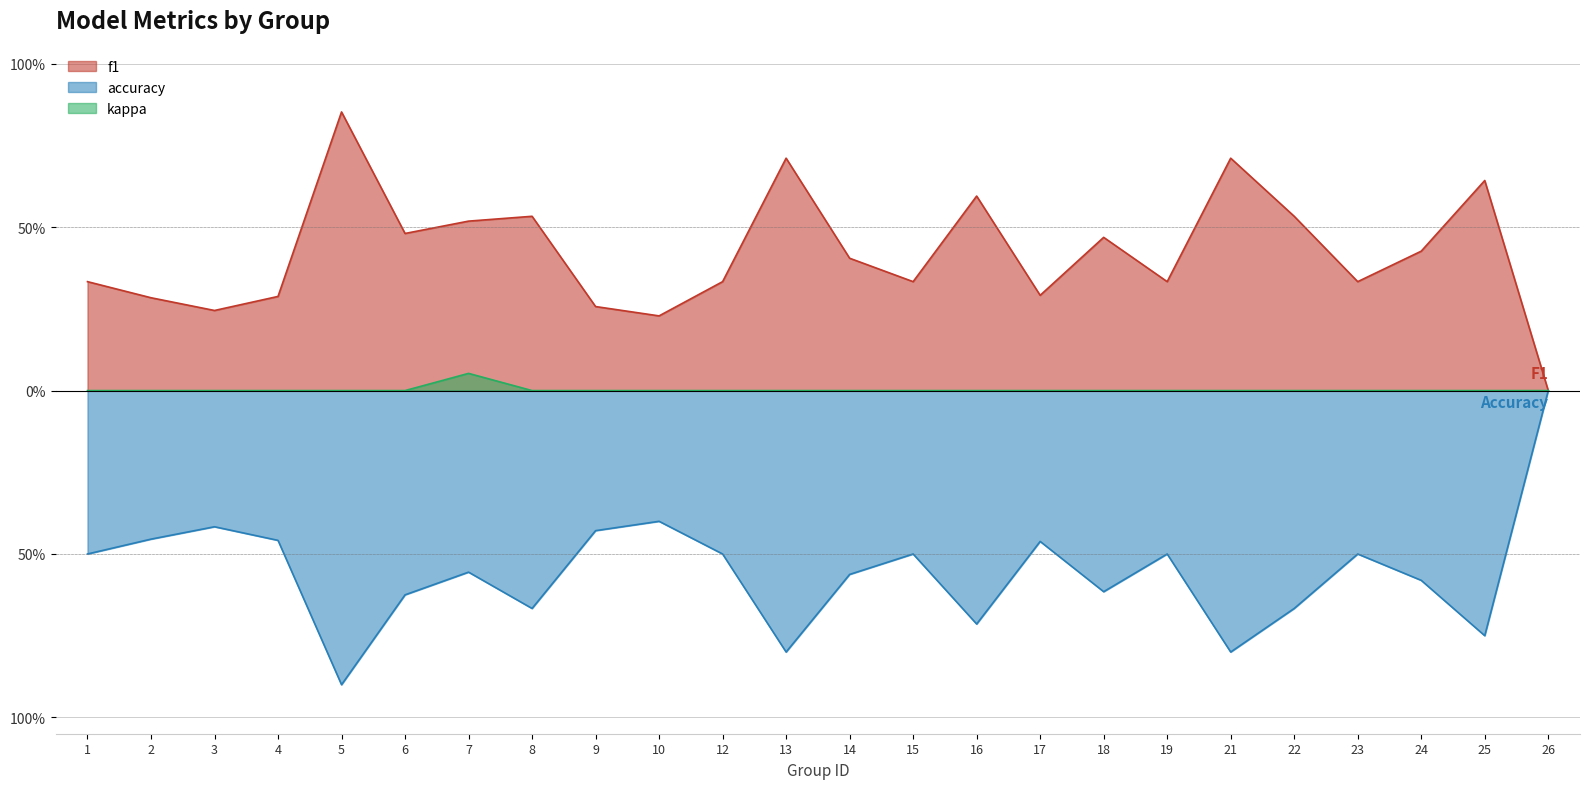

True or false: accuracy and kappa cross at least once.

False